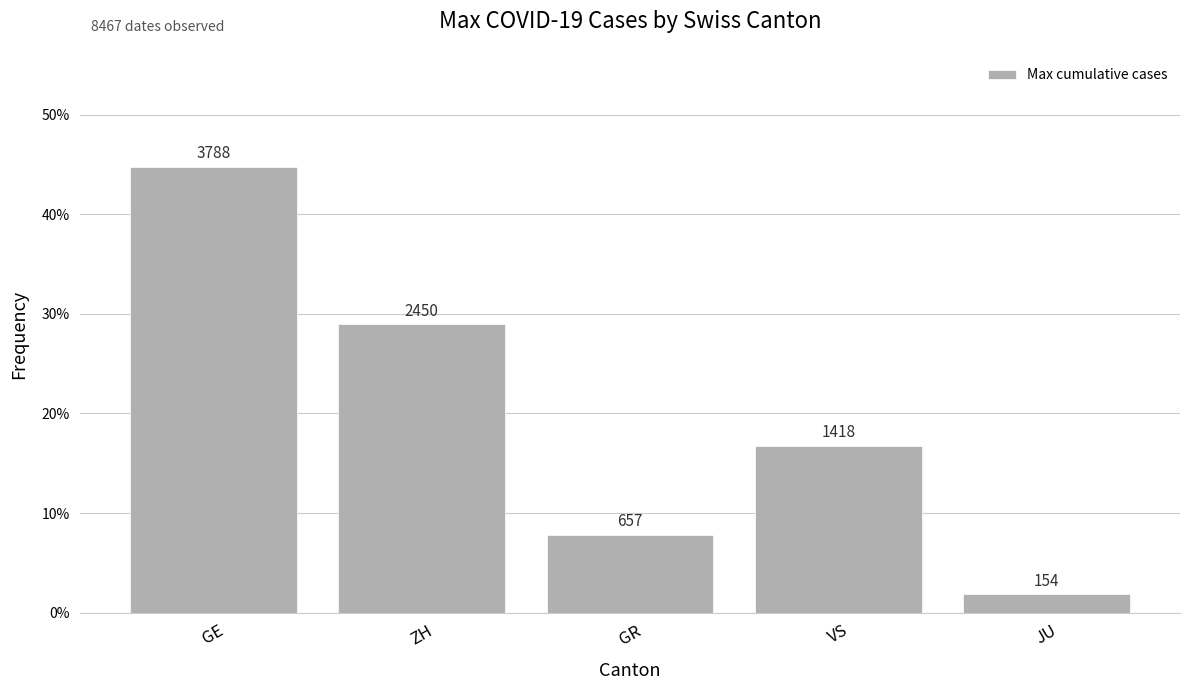

Does the chart contain stacked bars?

No